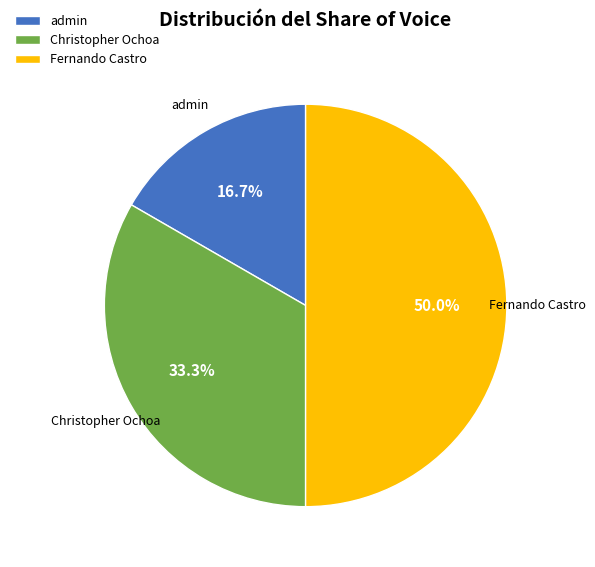

Approximately how many times larger is the value at Fernando Castro compared to admin?

3.0